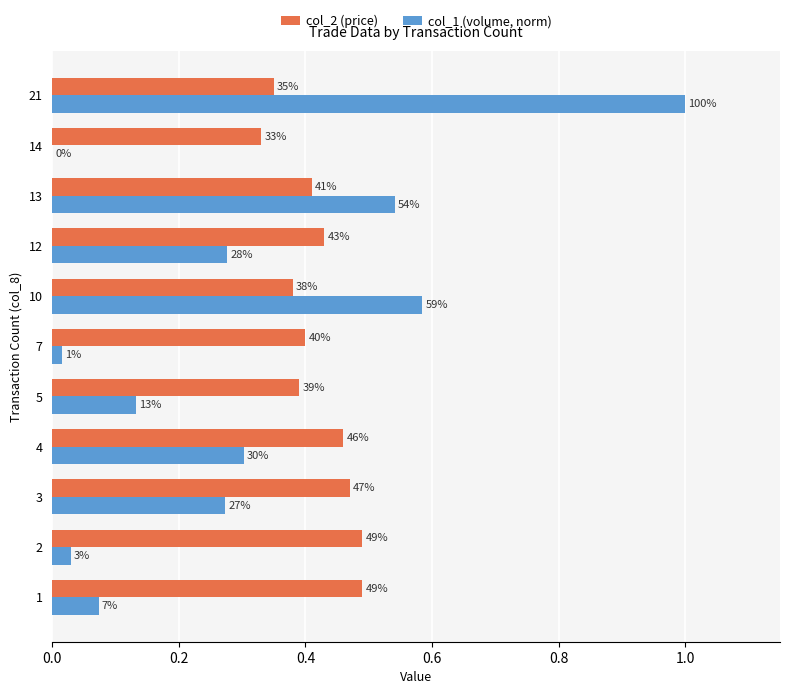

Reading left to right, transcribe all the data shown in this chart.

col_2 (price): 0.5	0.5	0.5	0.5	0.4	0.4	0.4	0.4	0.4	0.3	0.3
col_1 (volume, norm): 0.1	0.0	0.3	0.3	0.1	0.0	0.6	0.3	0.5	0.0	1.0